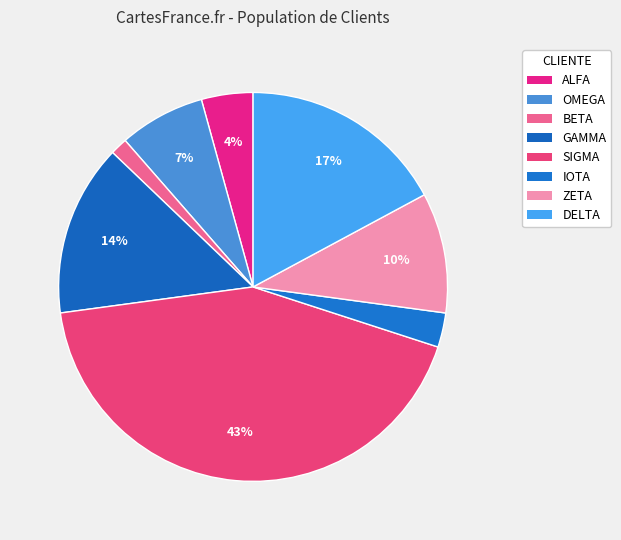

Count the number of slices in the pie.

8